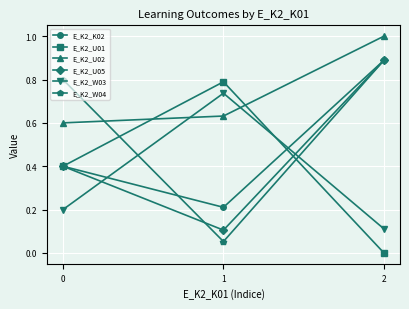

Rank the categories by E_K2_U05 value from lowest to highest.

1, 0, 2